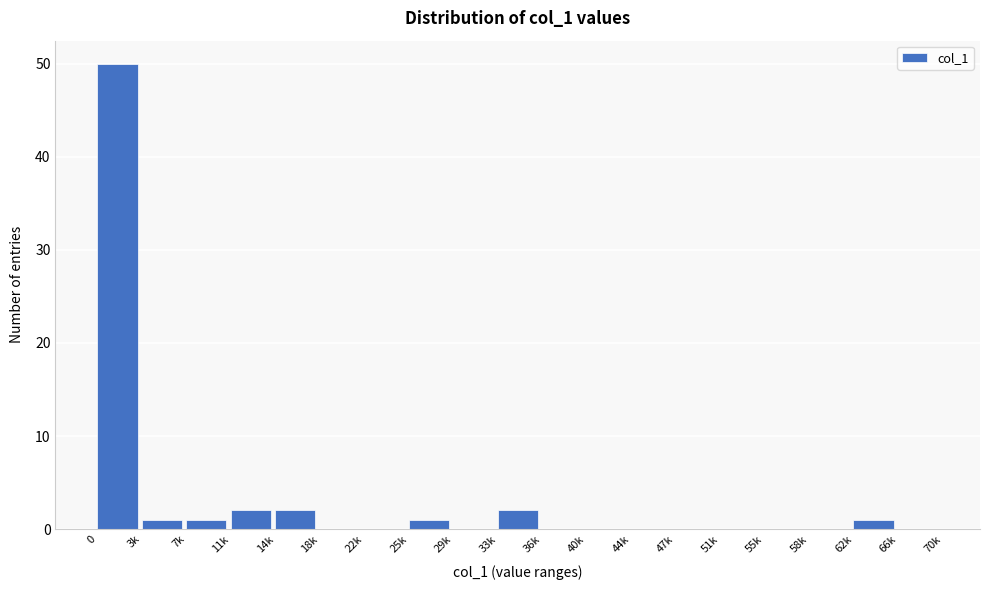

Reading right to left, list all the values displayed in this chart.

66k=0	62k=1	58k=0	55k=0	51k=0	47k=0	44k=0	40k=0	36k=0	33k=2	29k=0	25k=1	22k=0	18k=0	14k=2	11k=2	7k=1	3k=1	0=50